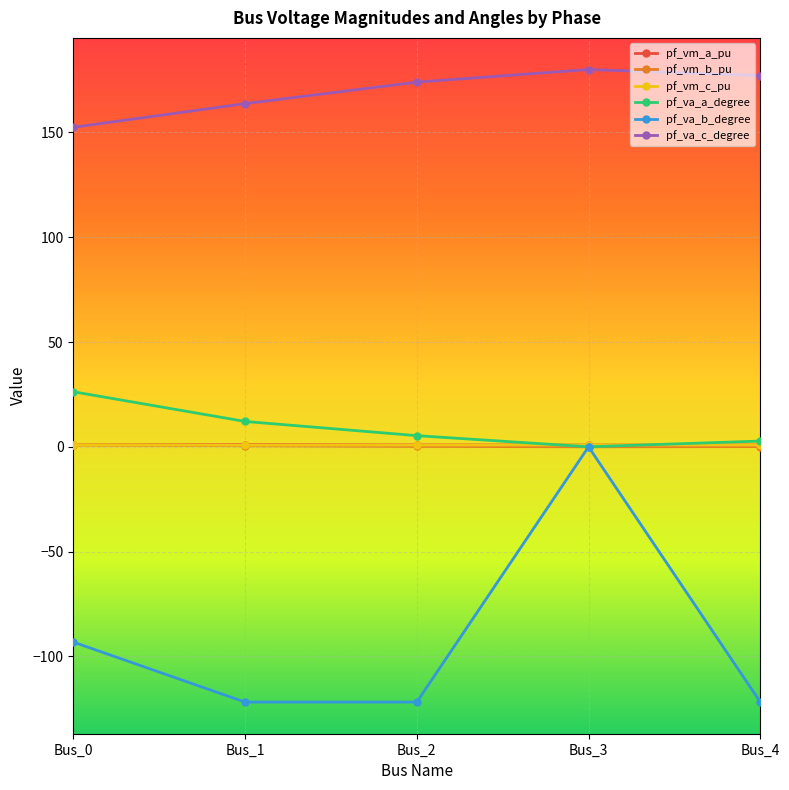

True or false: pf_va_c_degree and pf_vm_a_pu intersect in this chart.

False